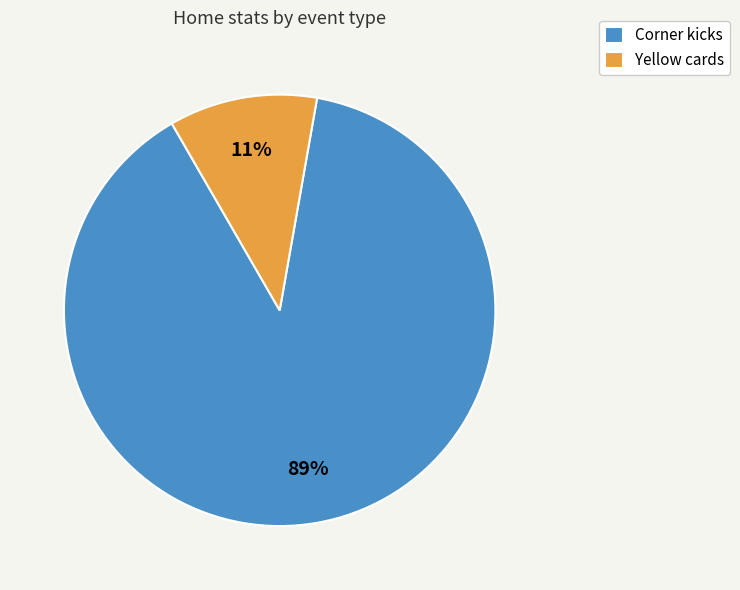

Rank the categories by value from lowest to highest.

Yellow cards, Corner kicks